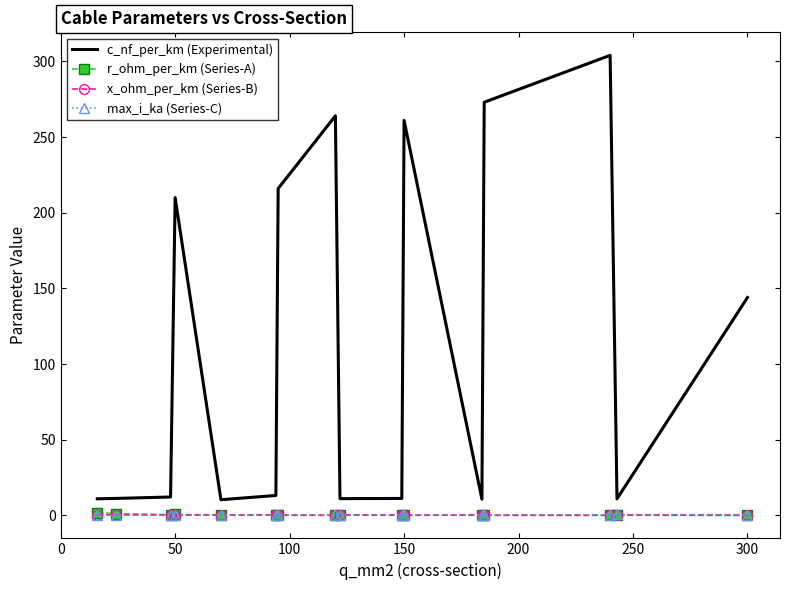

True or false: x_ohm_per_km (Series-B) and c_nf_per_km (Experimental) intersect in this chart.

False